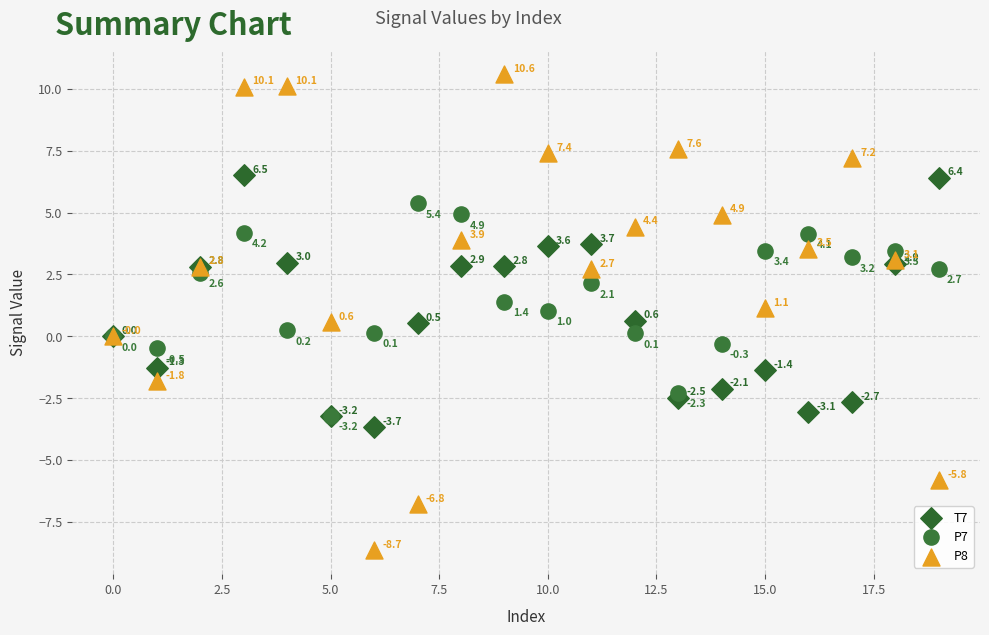

Which series reaches the minimum Y coordinate?

P8